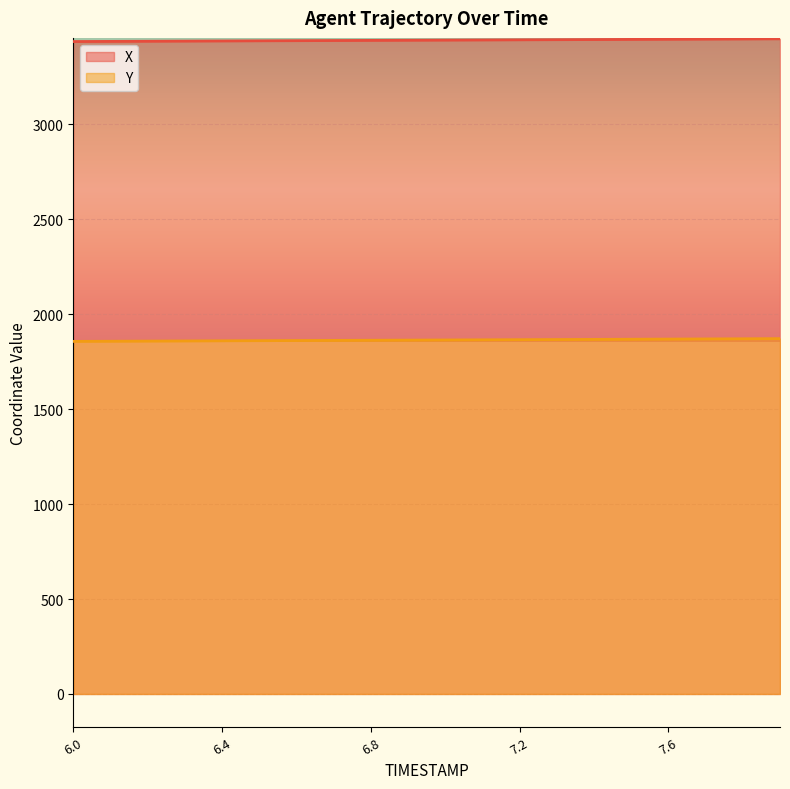

Is it true that X equals 4639.5 at 7.3?

False